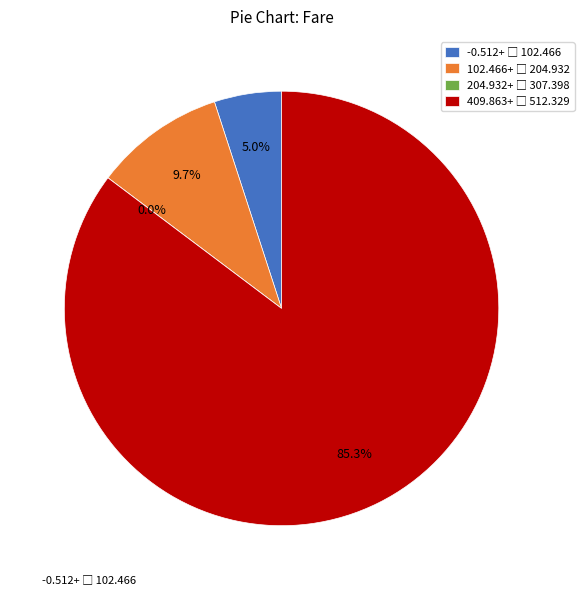

Is there a majority slice in this chart?

Yes